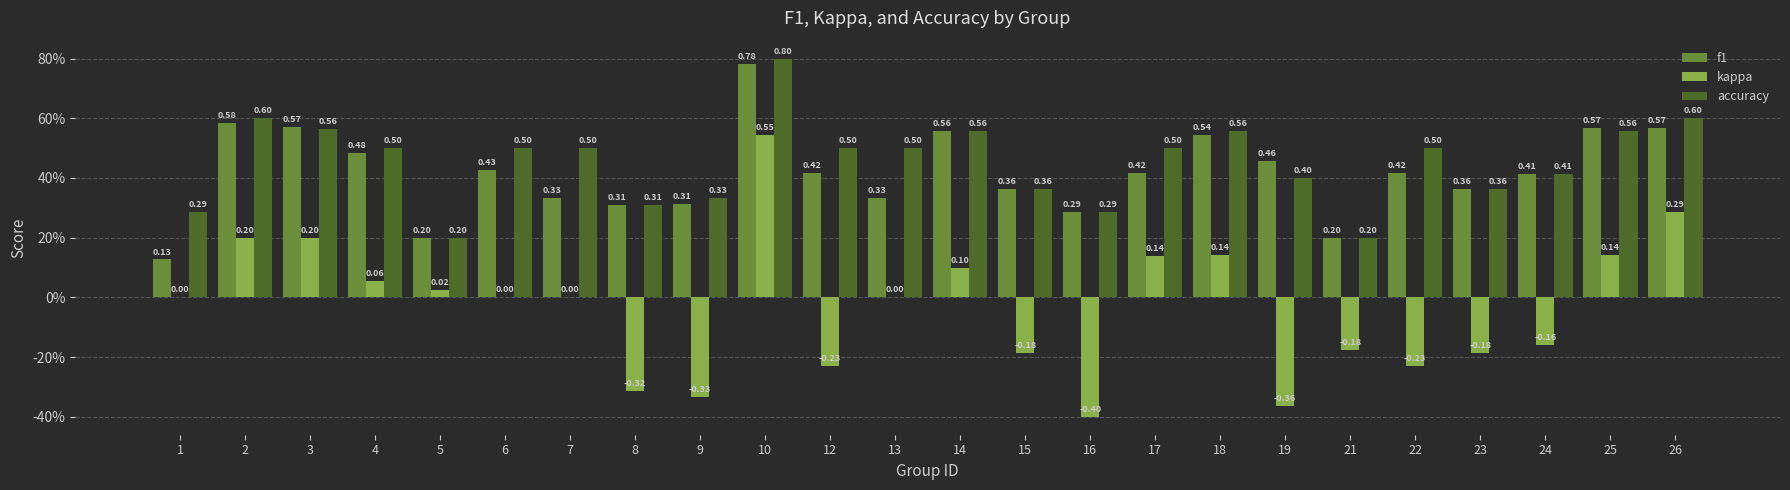

Does the chart contain stacked bars?

No